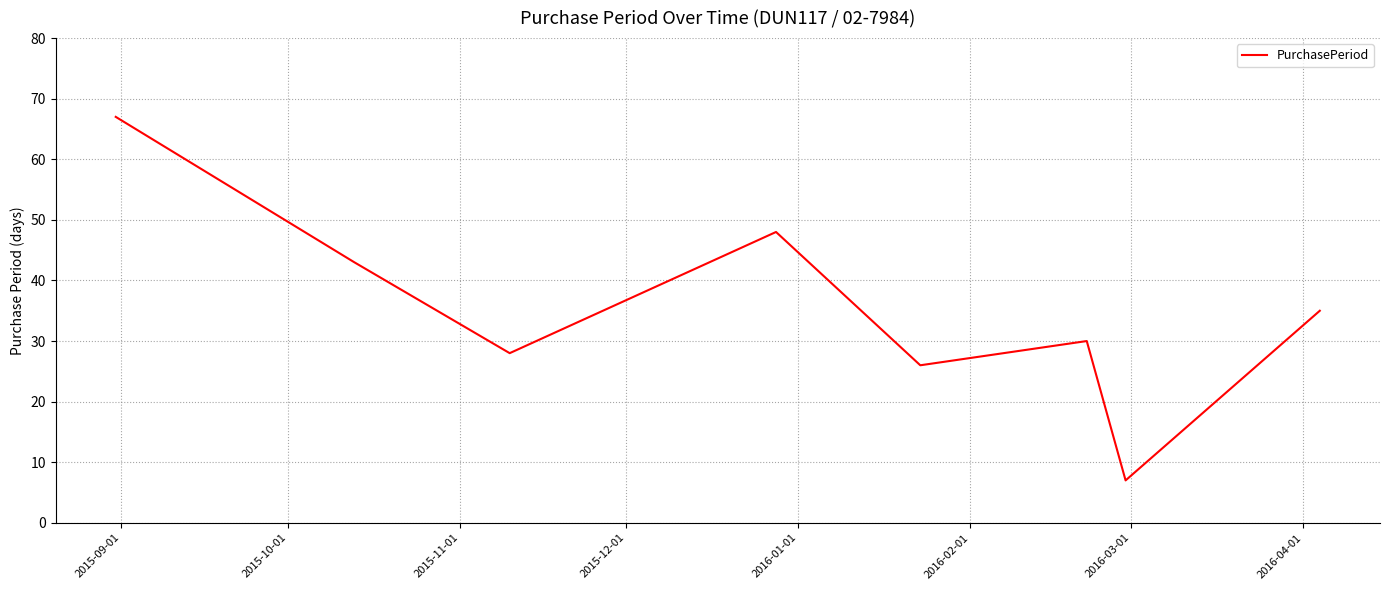

How many interior local valleys (lower than both neighbors) does the data have?

3